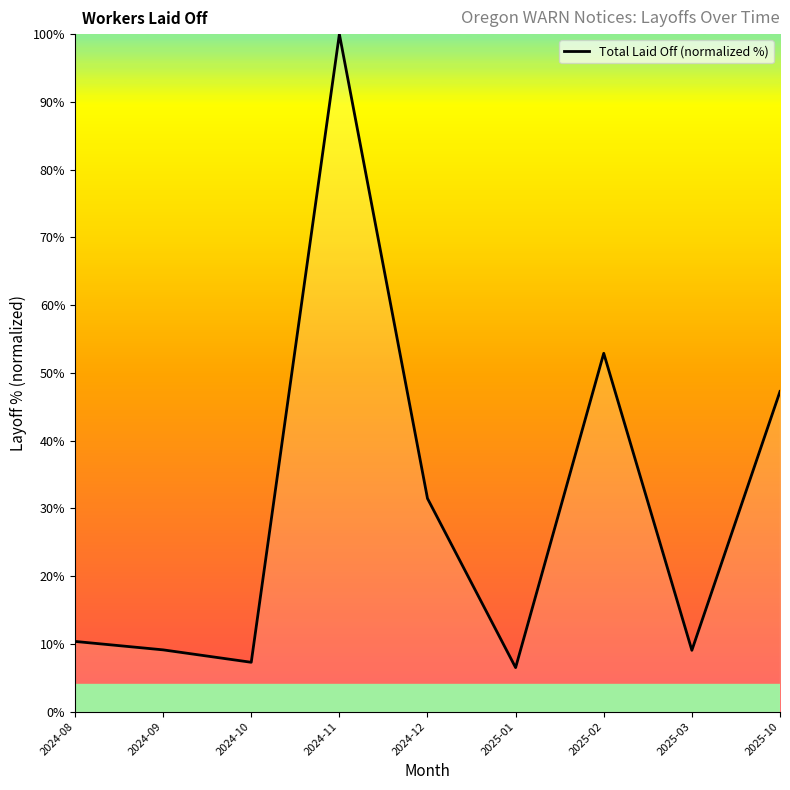

What is the change in value from 2024-12 to 2025-10?

+15.8